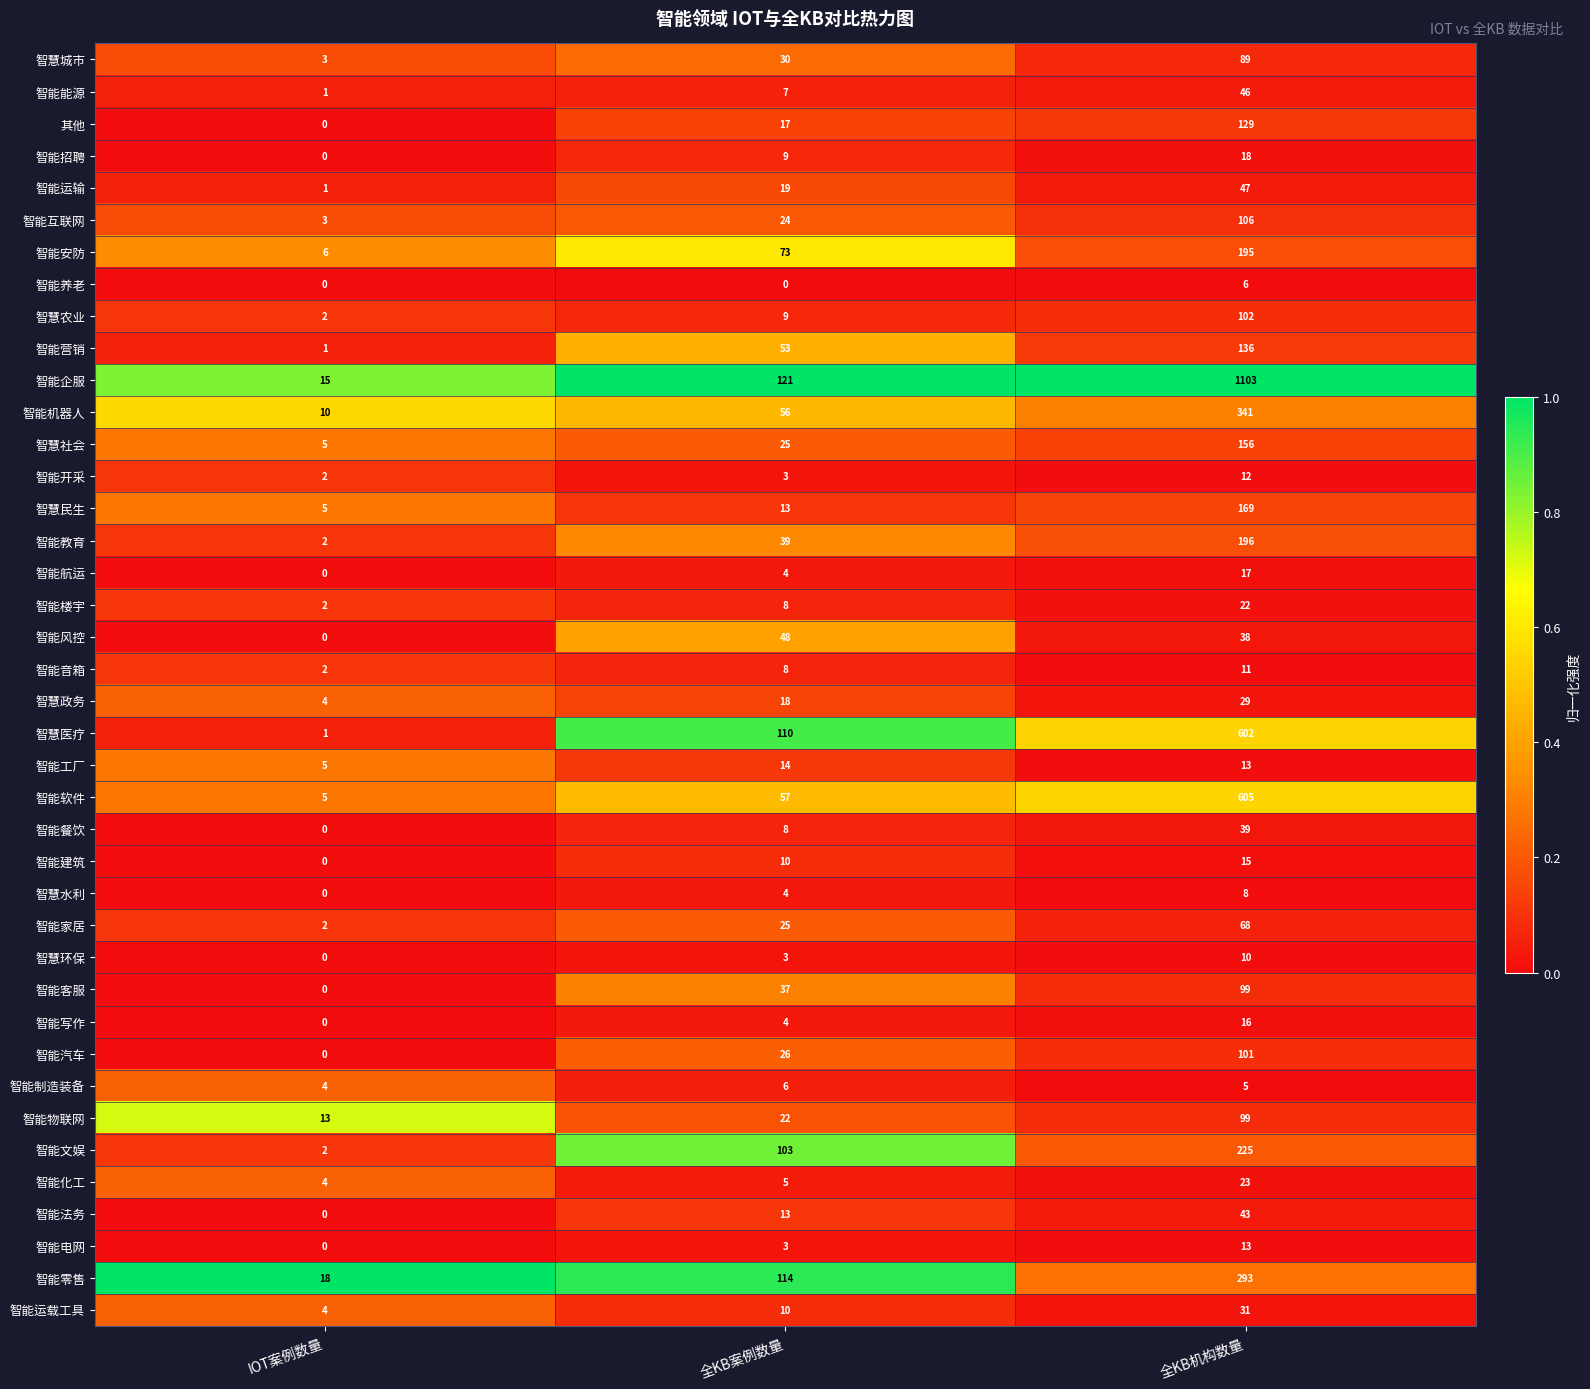

Count the number of data series in this chart.

40